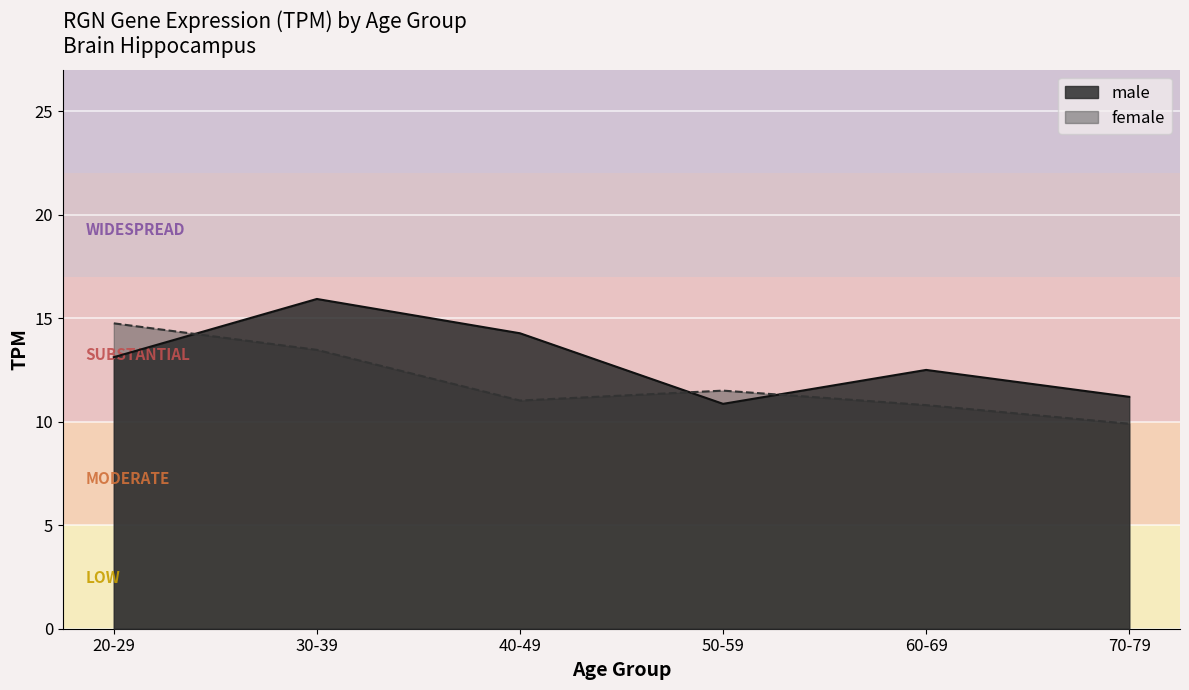

What is the difference between the second highest and minimum values in the female series?

3.6